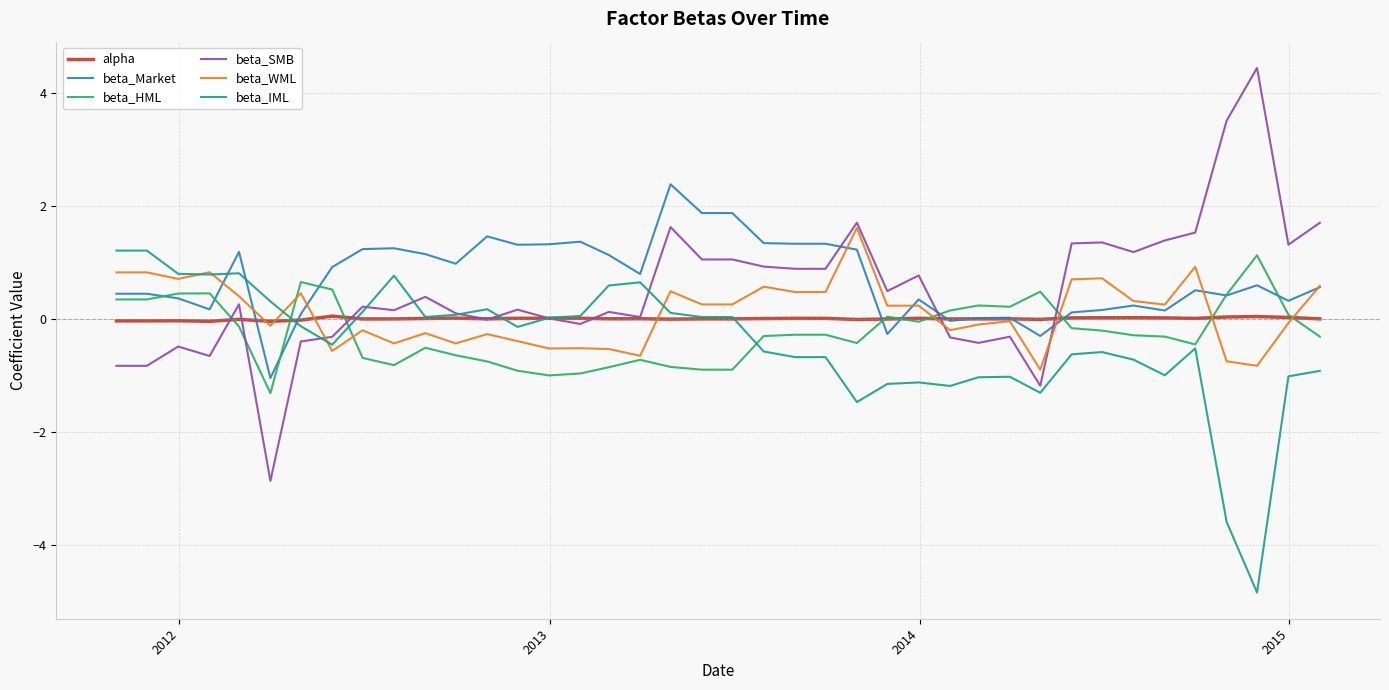

What is the maximum value for beta_Market?

2.4